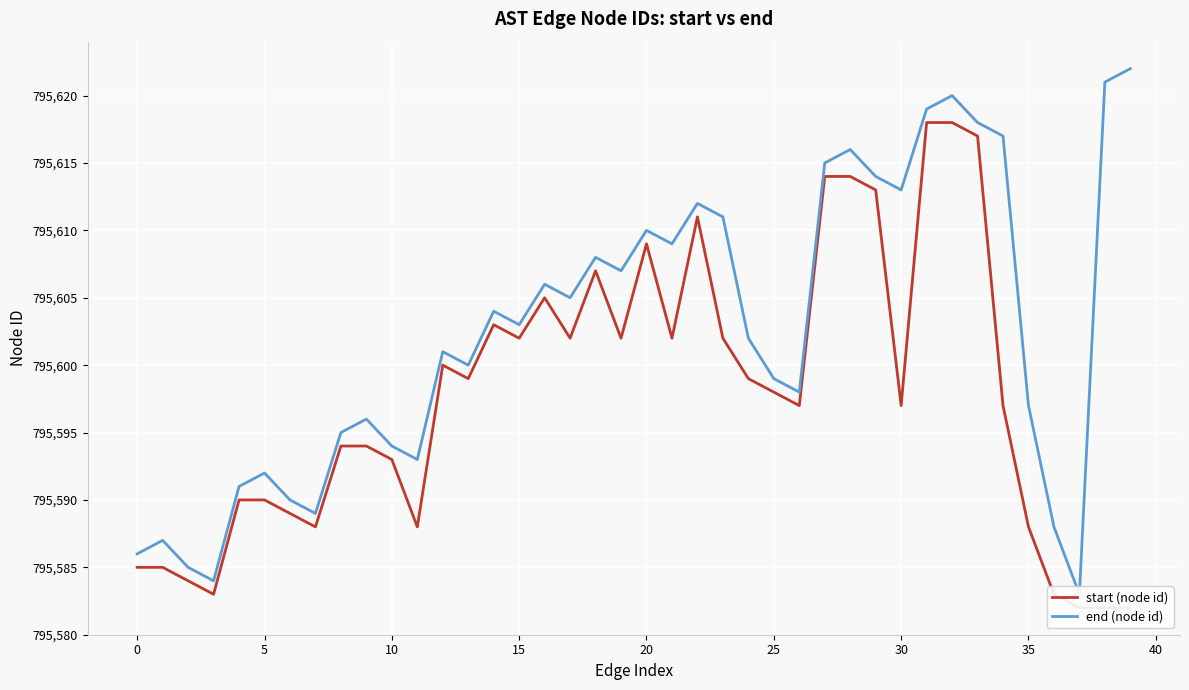

What is the smallest value displayed?

795582